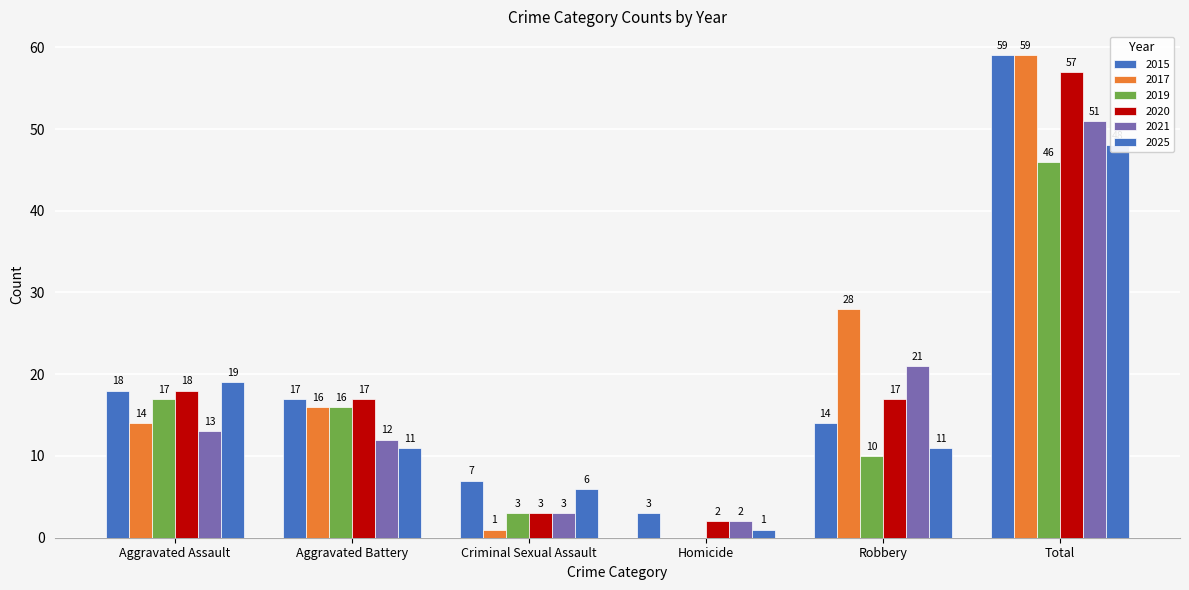

Reading right to left, what are all the values shown in this chart?

2015: 59	14	3	7	17	18
2017: 59	28	0	1	16	14
2019: 46	10	0	3	16	17
2020: 57	17	2	3	17	18
2021: 51	21	2	3	12	13
2025: 48	11	1	6	11	19